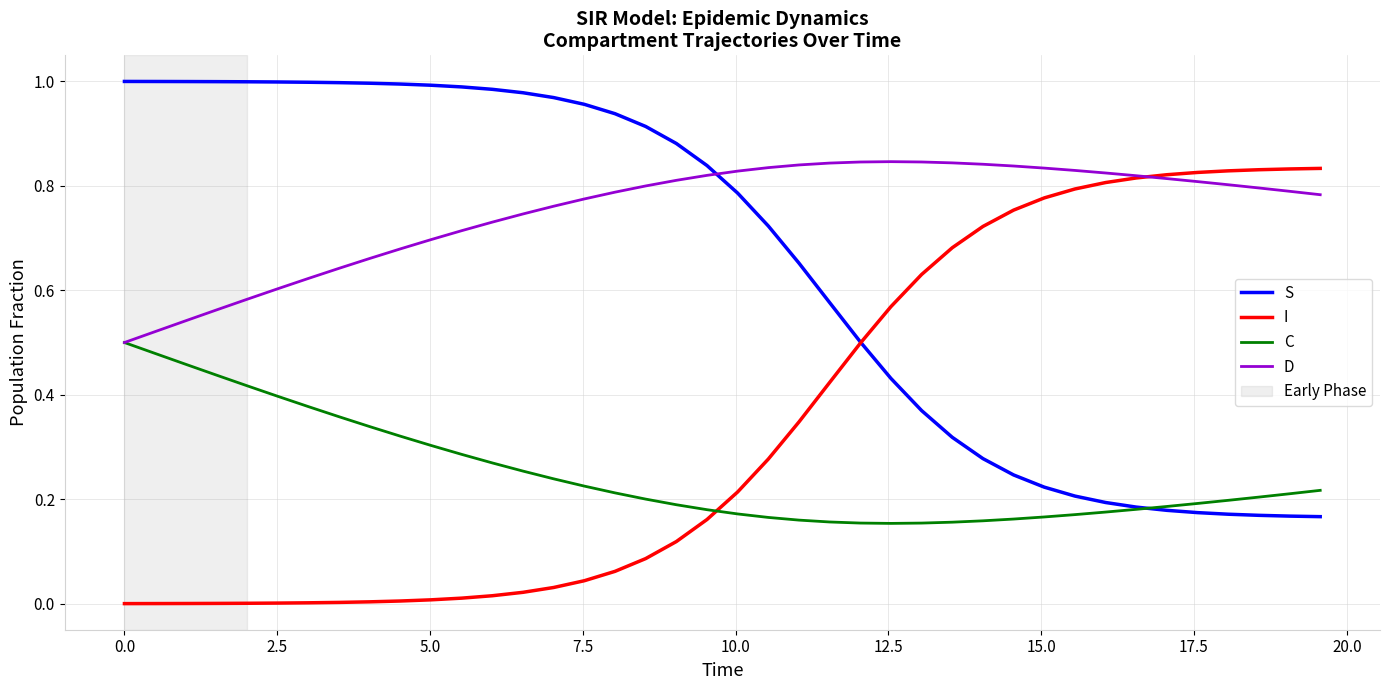

True or false: S and D cross at least once.

True